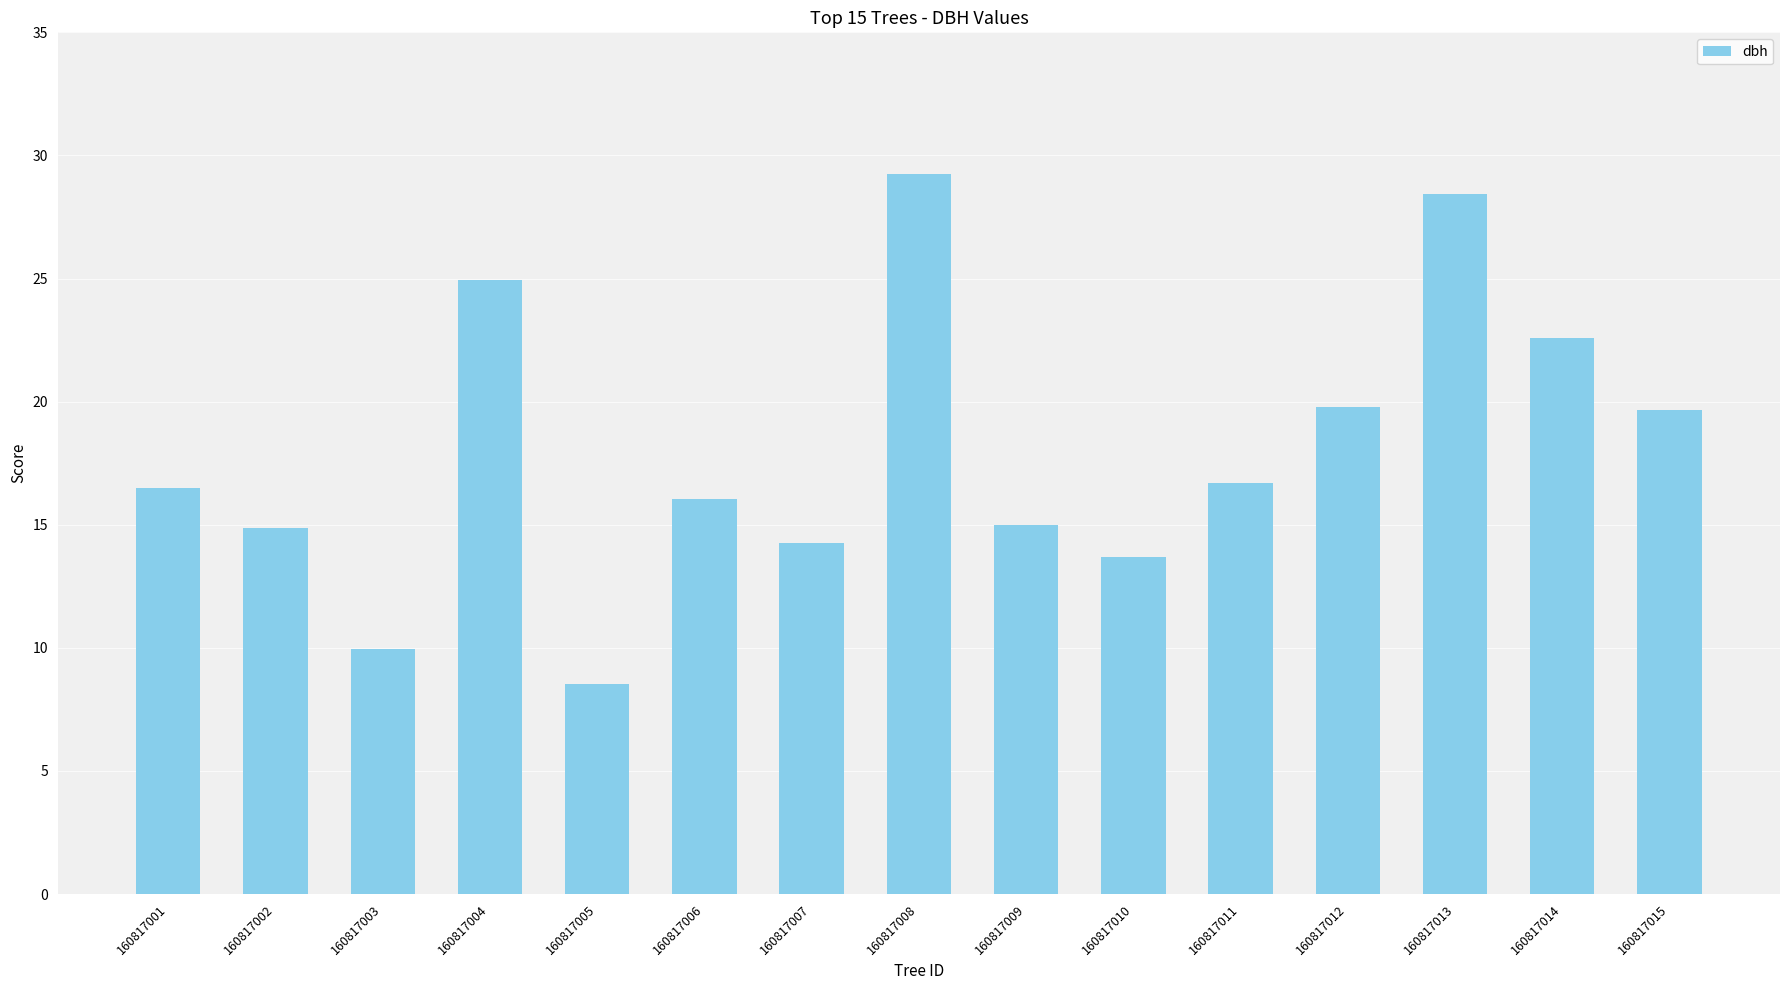

What is the difference between the maximum and minimum values?

20.7